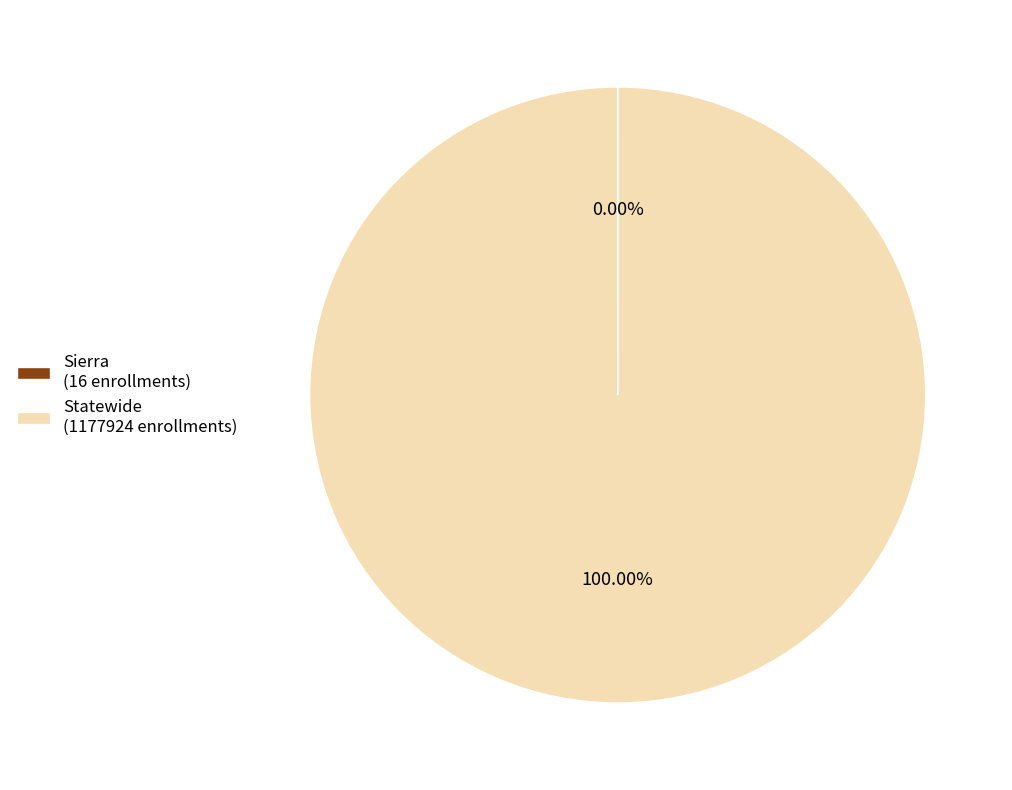

Is there a majority slice in this chart?

Yes